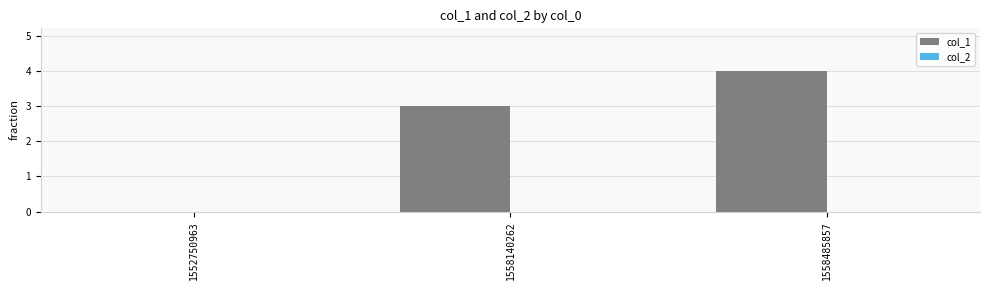

At which label is the value closest to 2?

1558140262